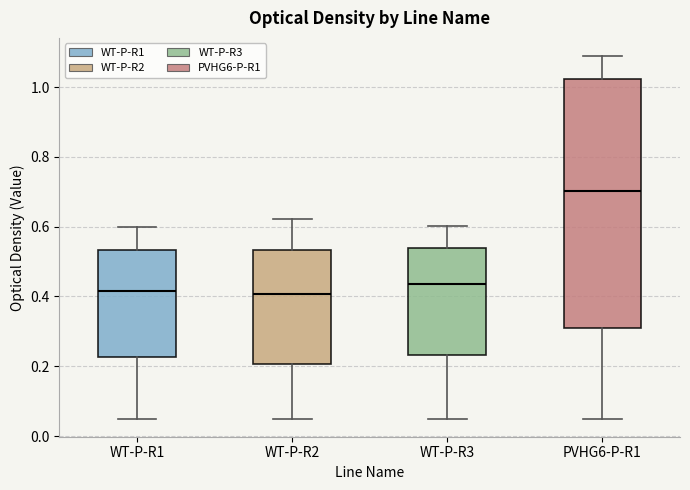

Reading left to right, transcribe this box plot: for each box, give where its median line is, the range the box spans, and where its two whiskers end, as read against the y-axis. The values are not printed on the chart, so give them approximately, as read against the axis.

WT-P-R1: median 0.42, box 0.22 to 0.54, whiskers 0.06 to 0.60
WT-P-R2: median 0.40, box 0.20 to 0.54, whiskers 0.06 to 0.62
WT-P-R3: median 0.44, box 0.24 to 0.54, whiskers 0.06 to 0.60
PVHG6-P-R1: median 0.70, box 0.32 to 1.02, whiskers 0.06 to 1.08